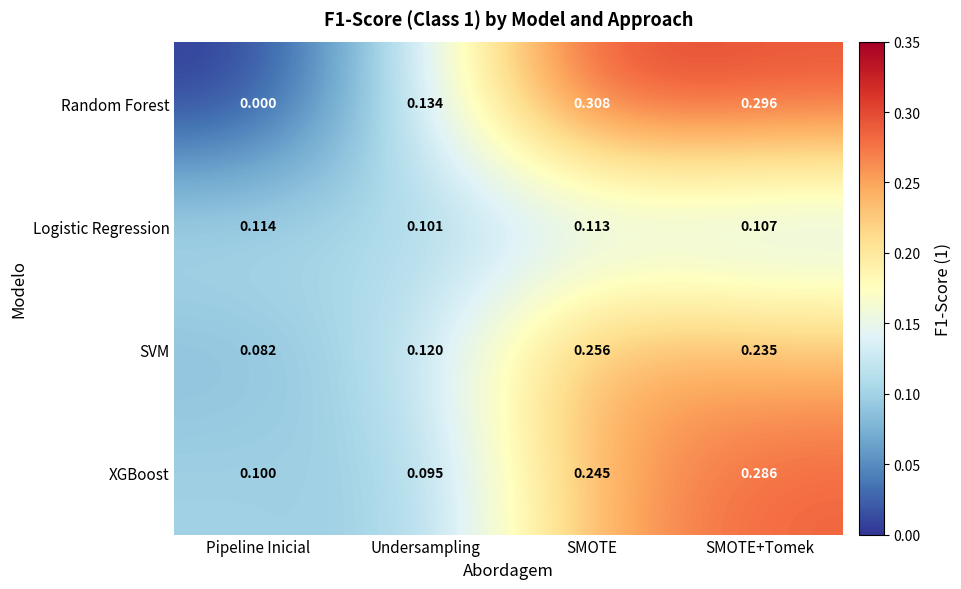

Is the value of Random Forest at Pipeline Inicial greater than the value of XGBoost at Undersampling?

No